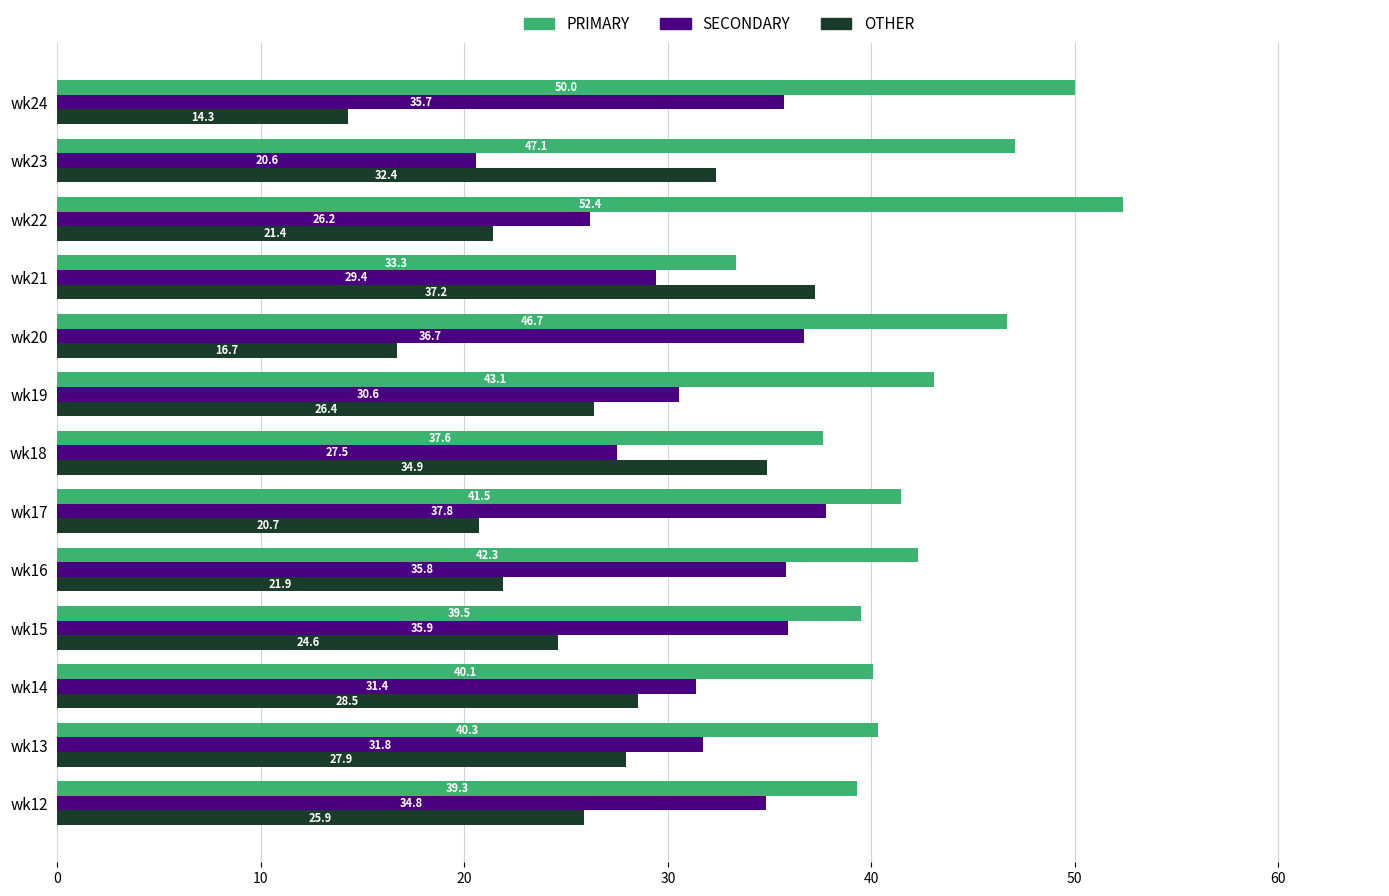

Is the value of PRIMARY at wk18 greater than the value of SECONDARY at wk18?

Yes